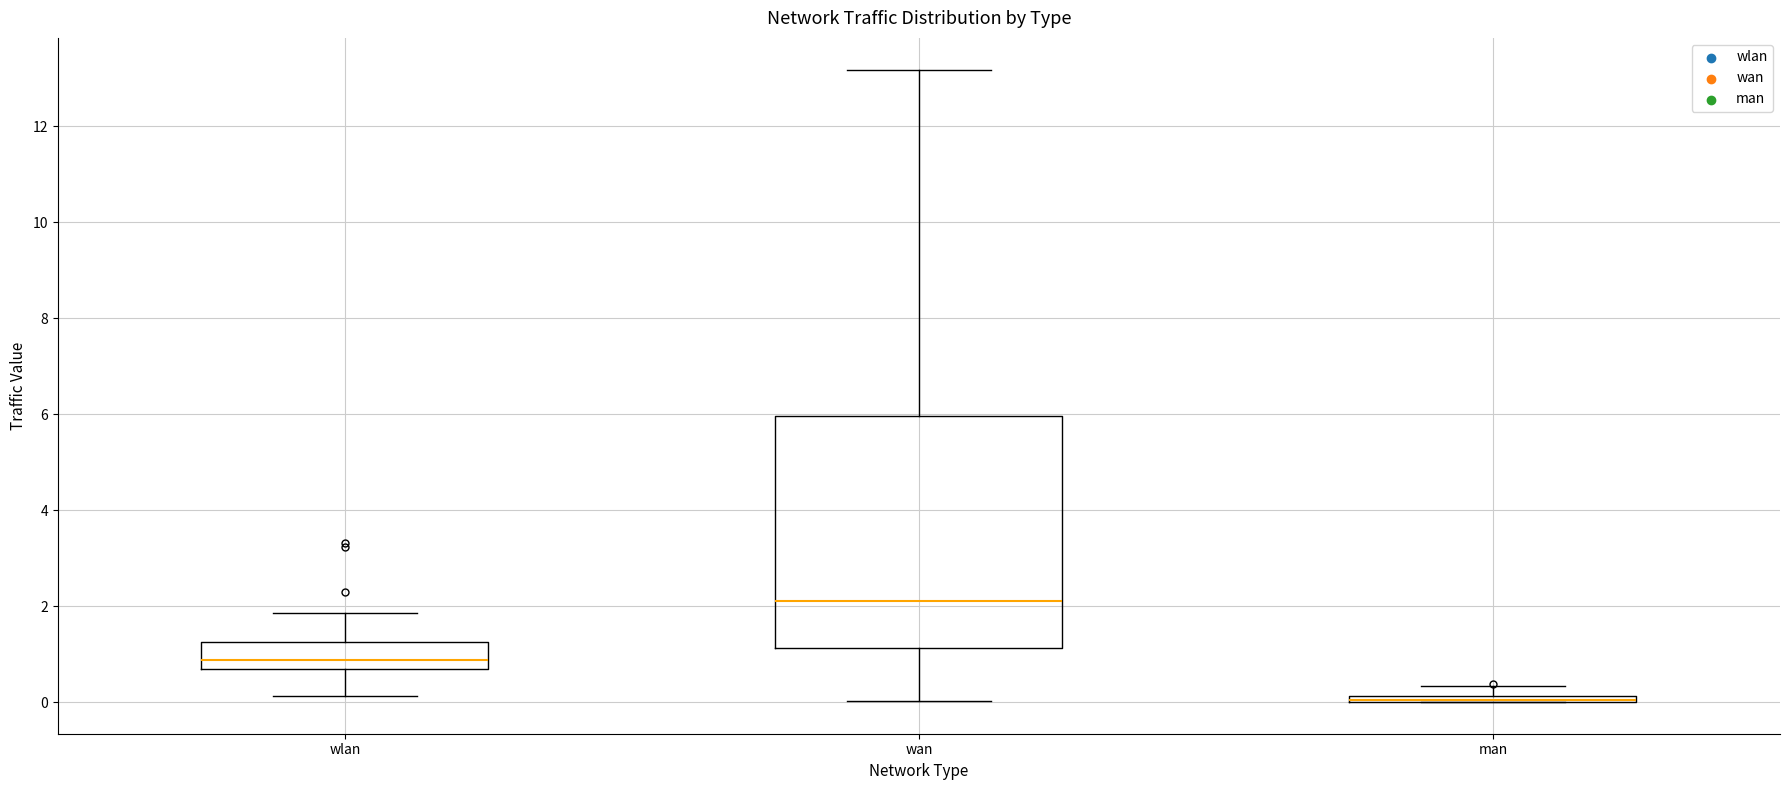

Which box is the tallest, from its lower edge to its upper edge?

wan